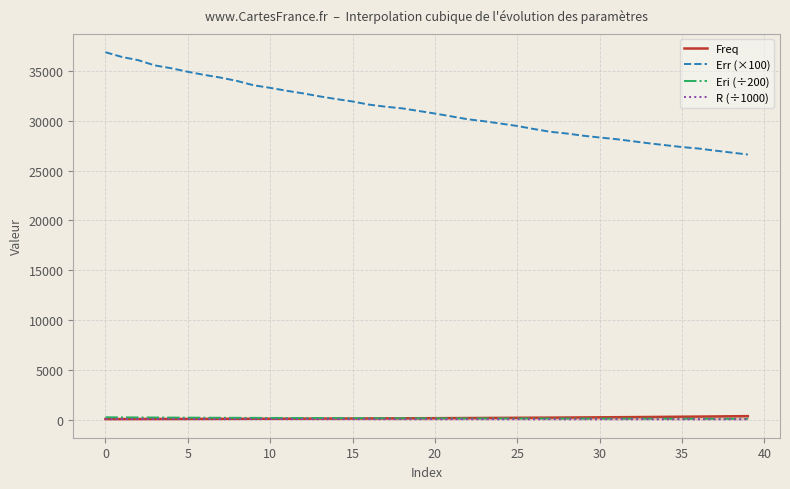

What are all the series names shown in the legend?

Freq, Err (×100), Eri (÷200), R (÷1000)